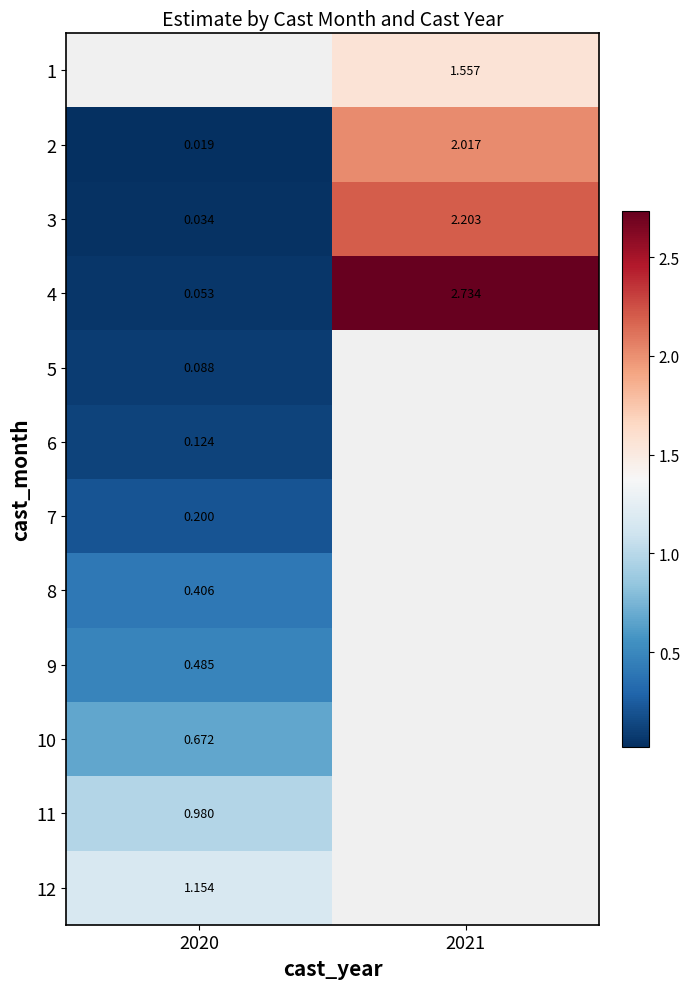

Is it true that 3 equals 1.1 at 2021?

False